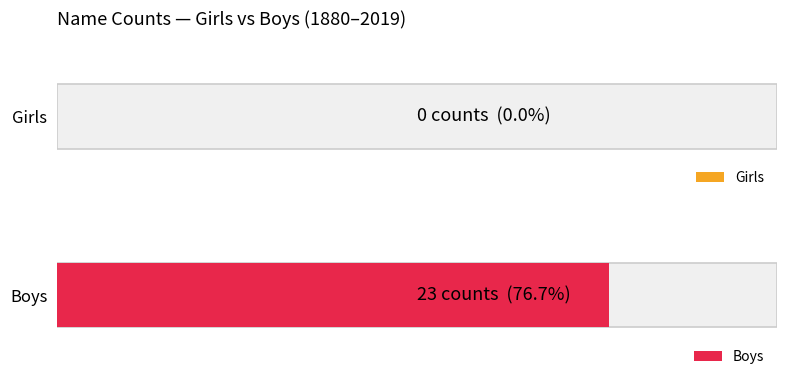

What are all the series names shown in the legend?

Girls, Boys